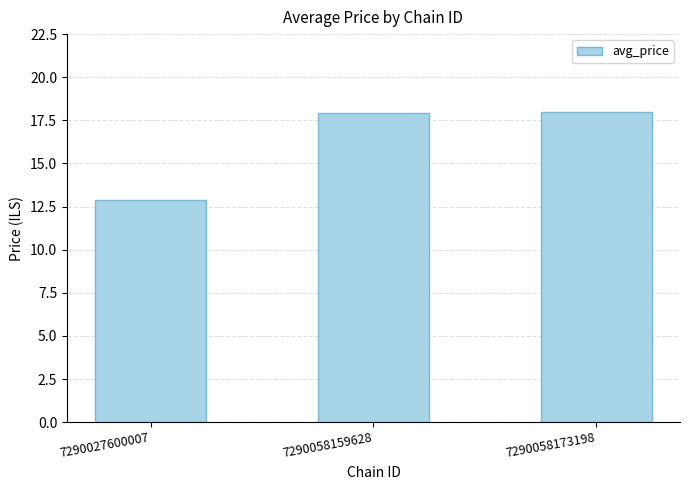

What is the maximum value shown in the chart?

18.0